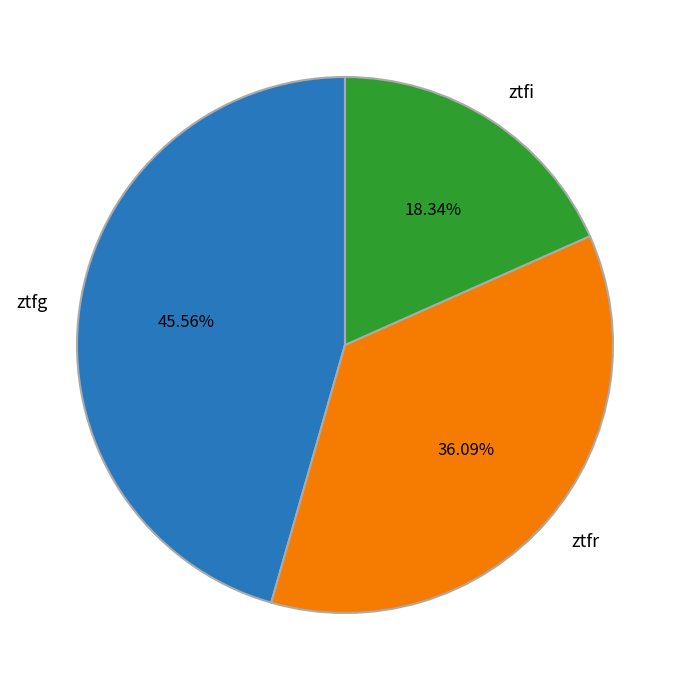

What percentage is the ztfr slice, to the nearest percent?

36%